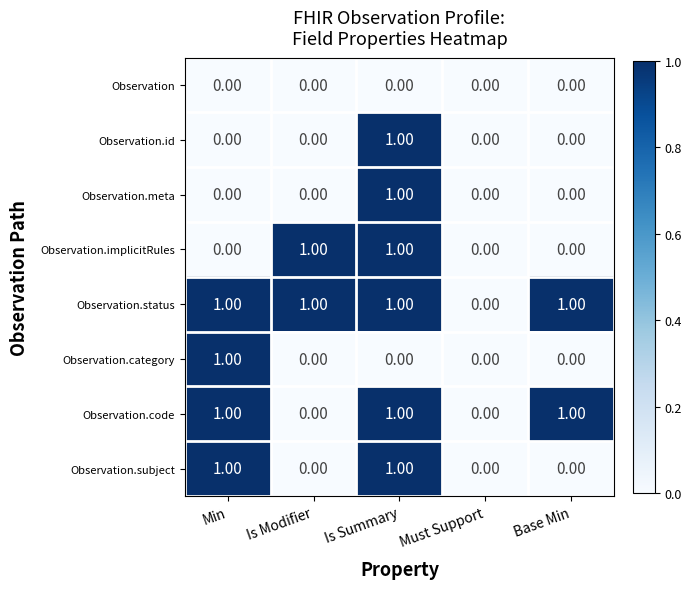

At which label does Observation.category reach its peak?

Min